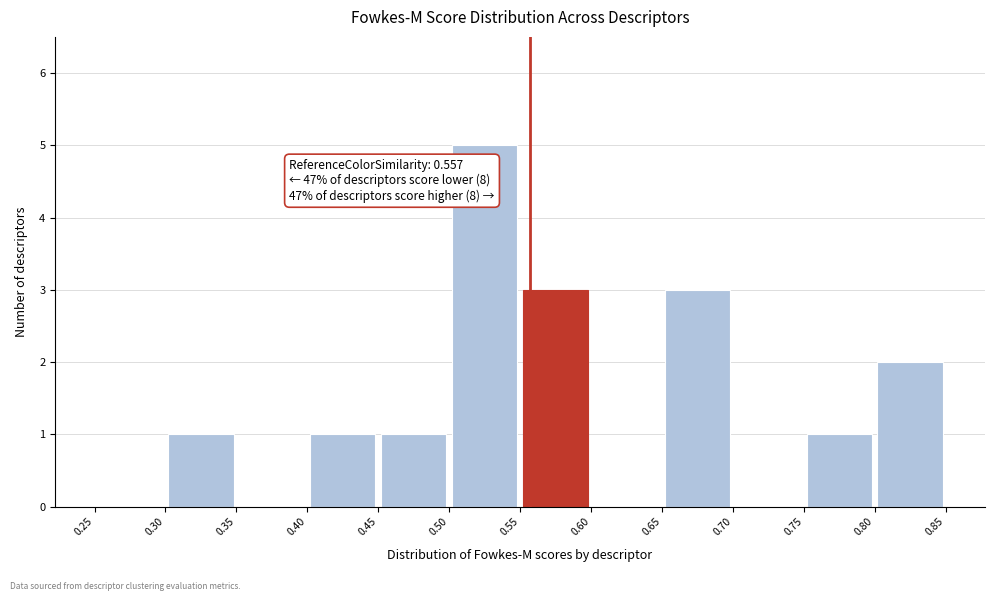

Over which range of the x-axis is the bar tallest?

0.50 to 0.55